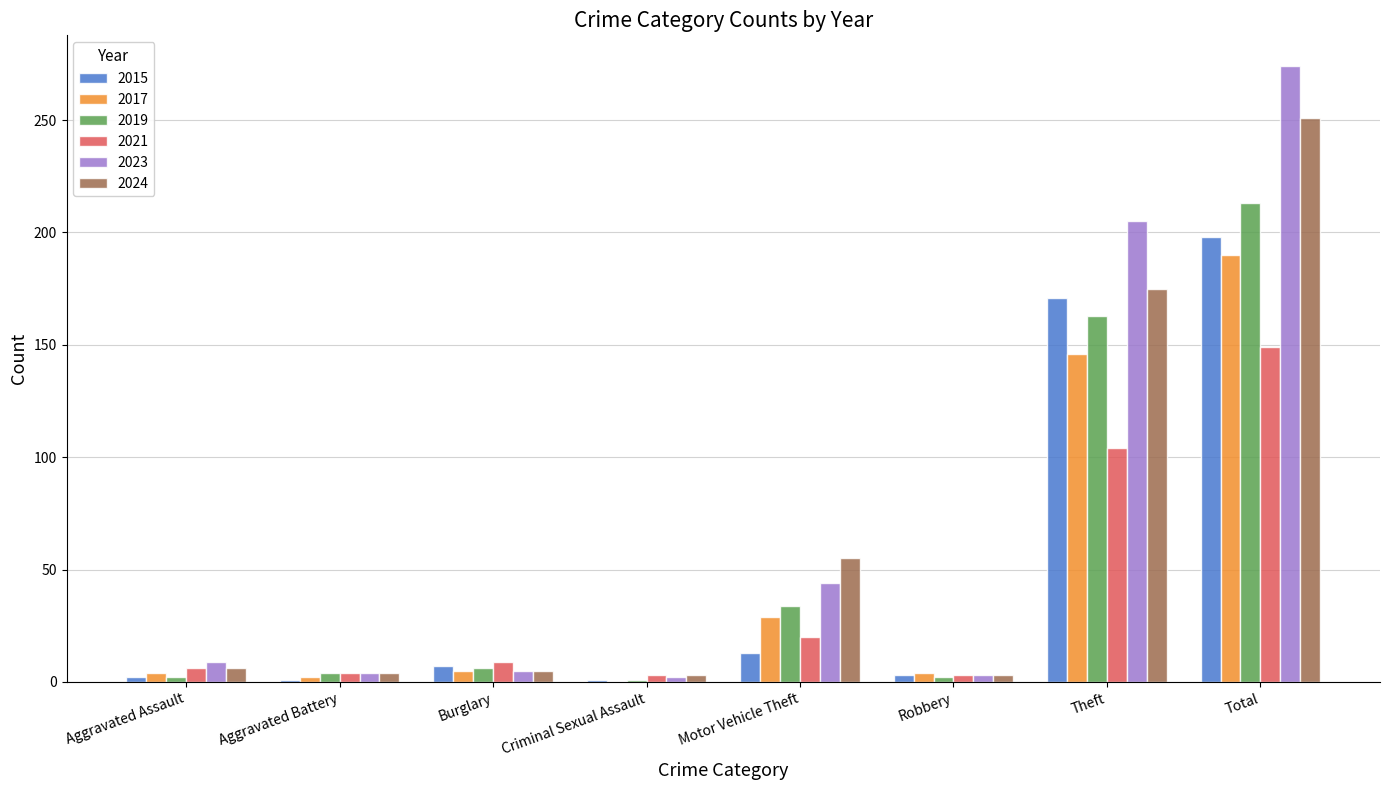

Where is 2015 nearest to the value 99?

Theft